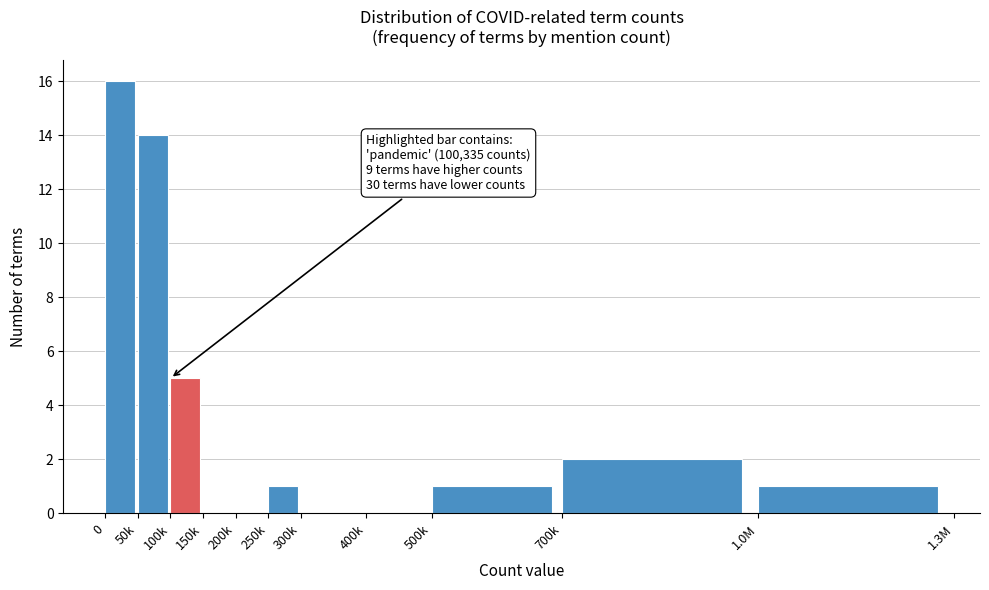

Reading left to right, list all the values displayed in this chart.

0=16	50k=14	100k=5	150k=0	200k=0	250k=1	300k=0	400k=0	500k=1	700k=2	1.0M=1